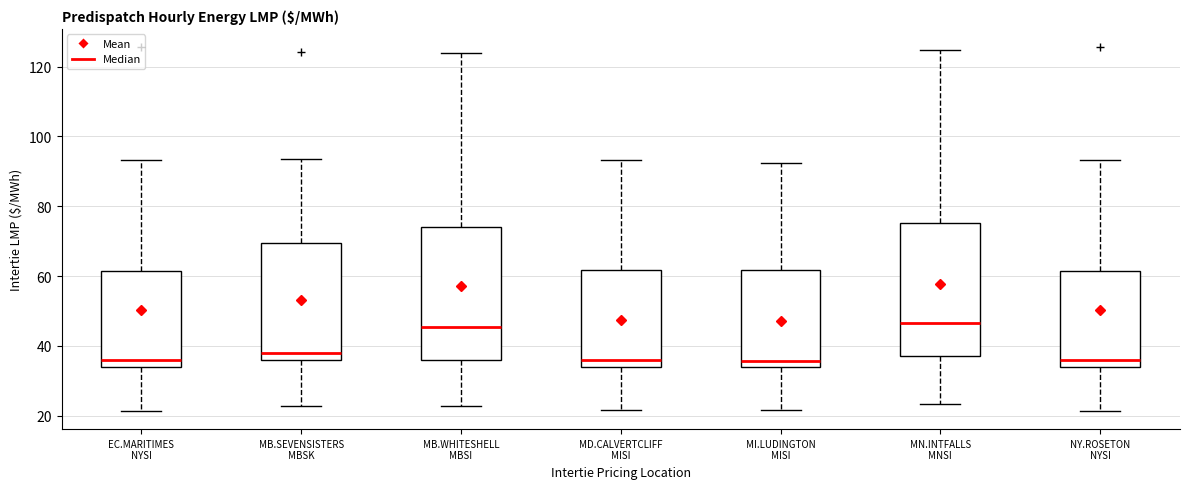

Reading left to right, read every box against the y-axis: the position of its median line, the range the box covers, and the ends of its whiskers. The values are not printed on the chart, so give them approximately, as read against the axis.

EC.MARITIMES NYSI: median 36, box 34 to 62, whiskers 22 to 94
MB.SEVENSISTERS MBSK: median 38, box 36 to 70, whiskers 22 to 94
MB.WHITESHELL MBSI: median 46, box 36 to 74, whiskers 22 to 124
MD.CALVERTCLIFF MISI: median 36, box 34 to 62, whiskers 22 to 94
MI.LUDINGTON MISI: median 36, box 34 to 62, whiskers 22 to 92
MN.INTFALLS MNSI: median 46, box 36 to 76, whiskers 24 to 124
NY.ROSETON NYSI: median 36, box 34 to 62, whiskers 22 to 94